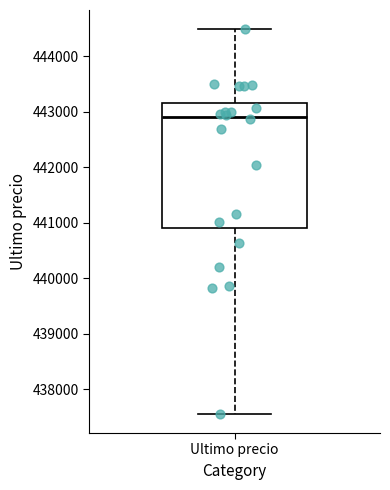

Read this box plot against the y-axis: the position of the median line, the range covered by the box, and the ends of both whiskers. The values are not printed on the chart, so give them approximately, as read against the axis.

median 442900, box 440900 to 443200, whiskers 437600 to 444500